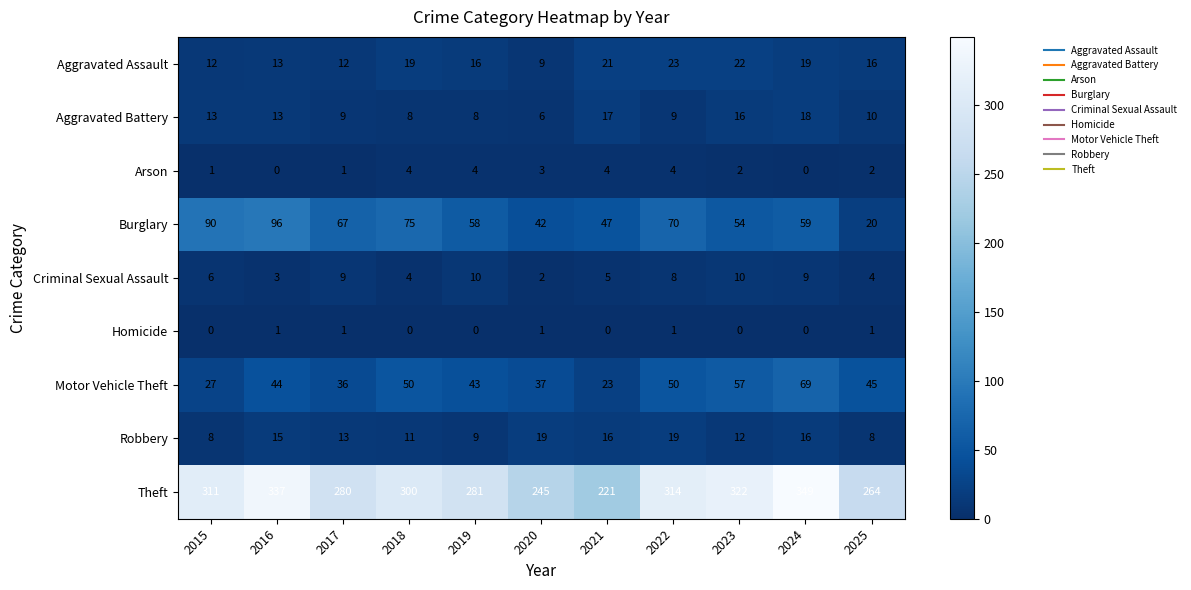

What is the difference between the maximum and minimum values in the Theft series?

128